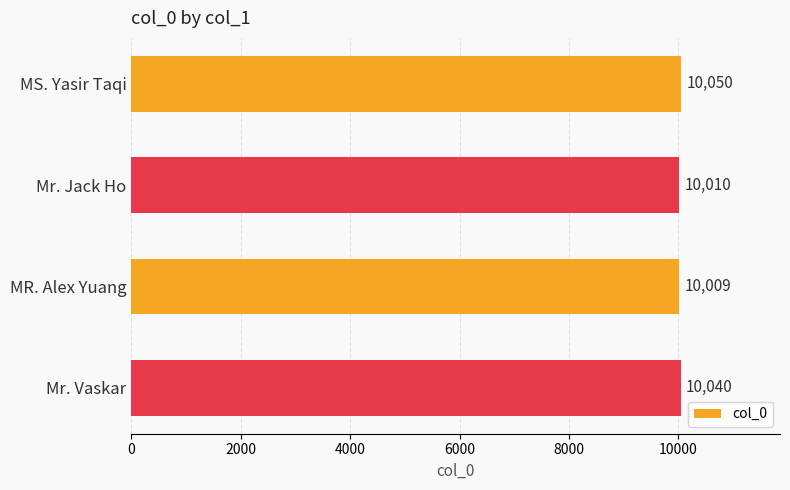

Between MR. Alex Yuang and Mr. Jack Ho, which is larger?

Mr. Jack Ho